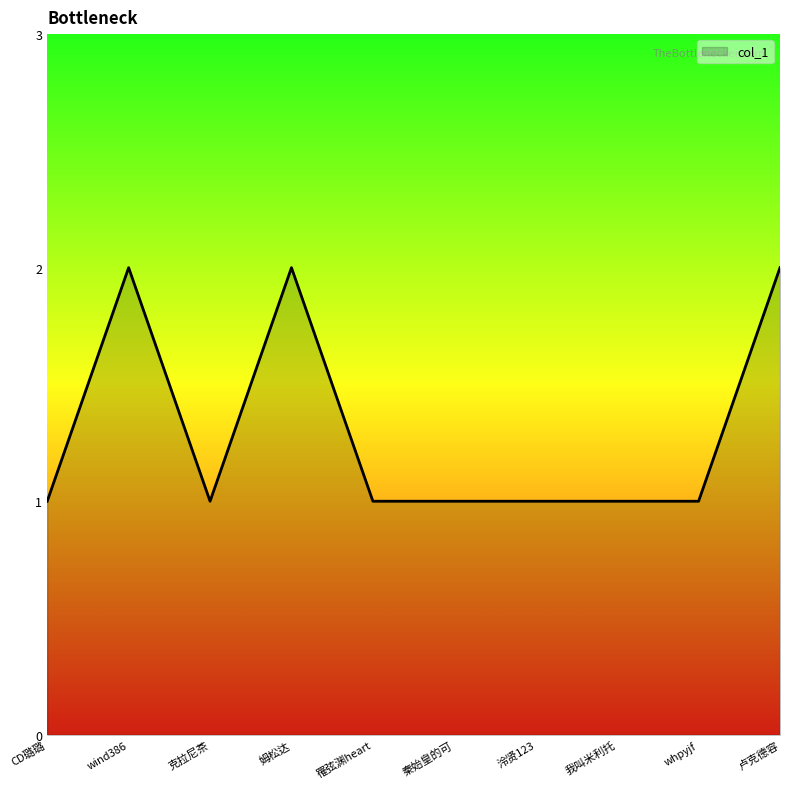

What position from the right is 克拉尼茶?

8